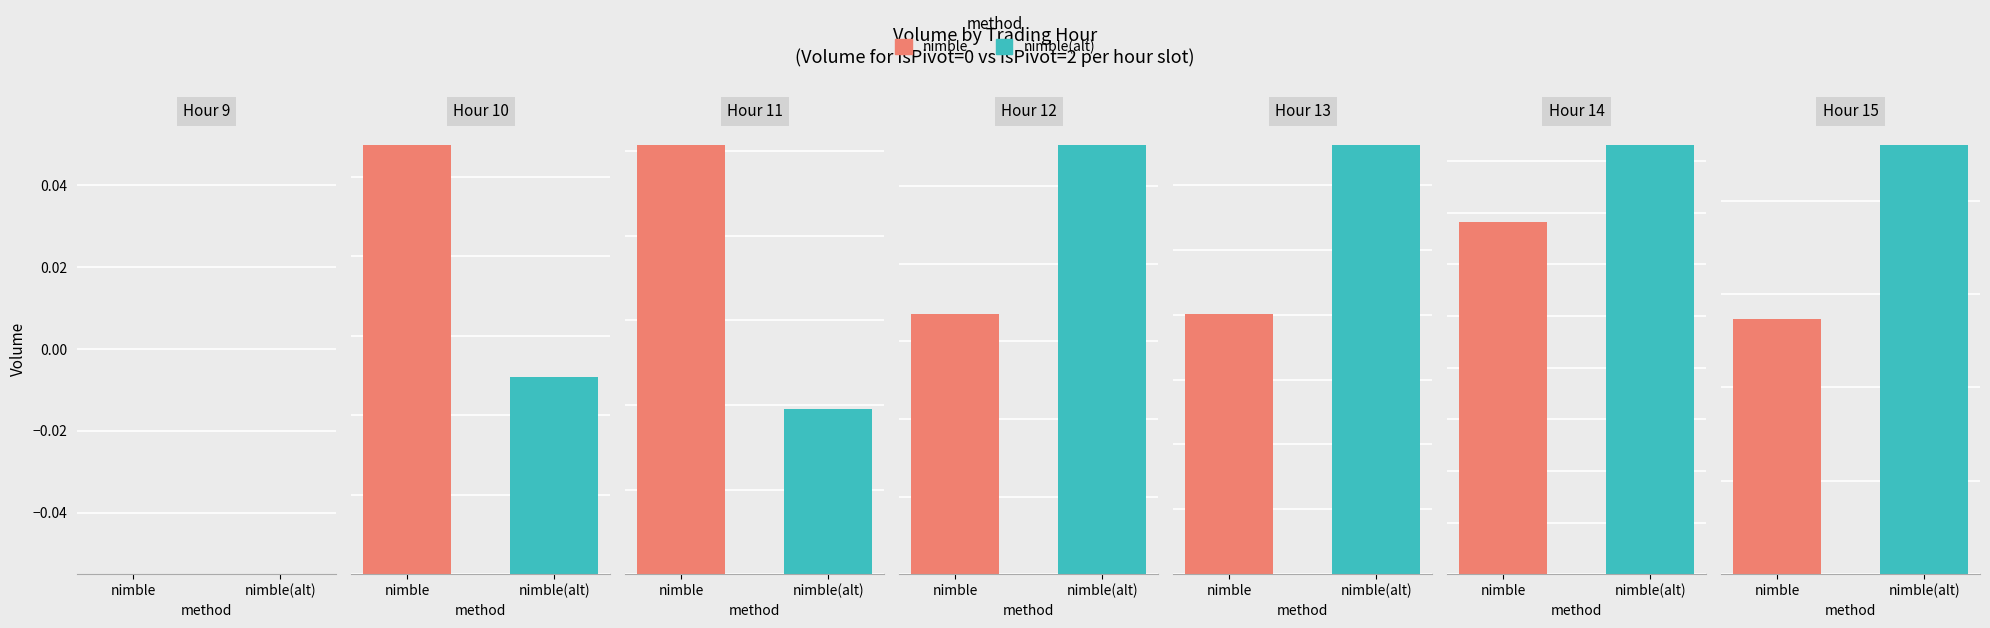

Where is nimble nearest to the value 1102548?

2